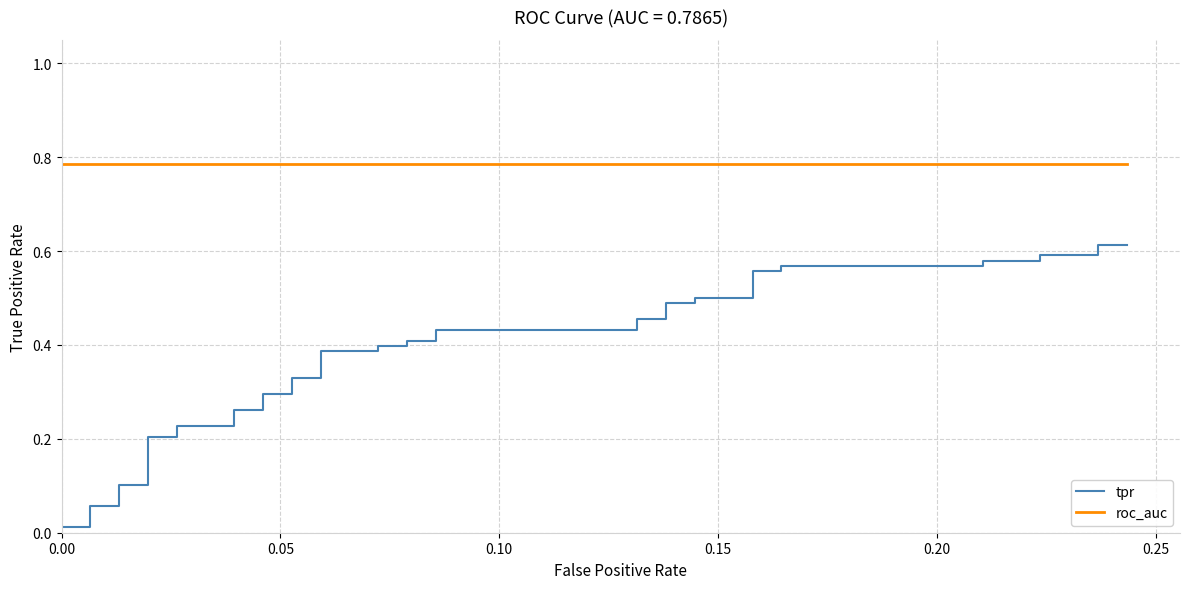

True or false: tpr and roc_auc cross at least once.

False